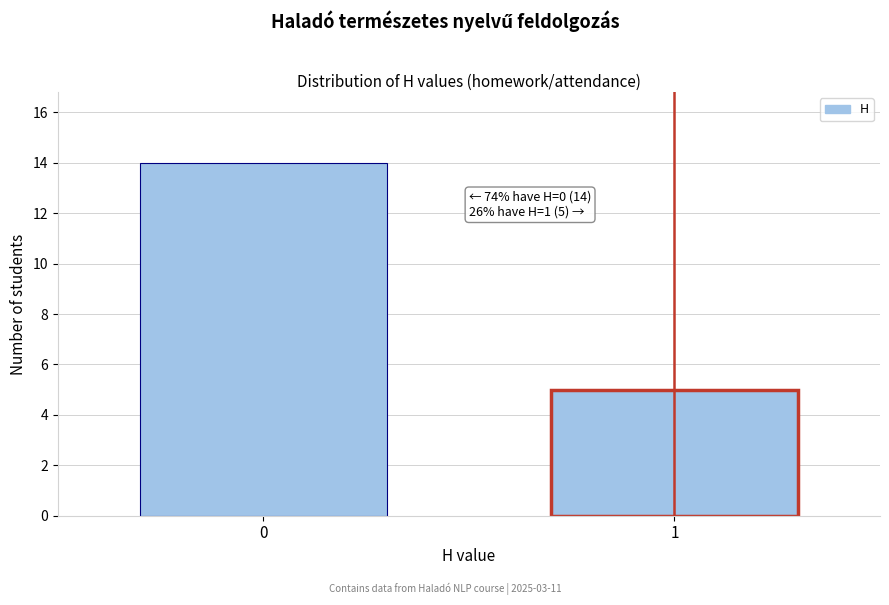

Reading left to right, what are all the values shown in this chart?

14	5